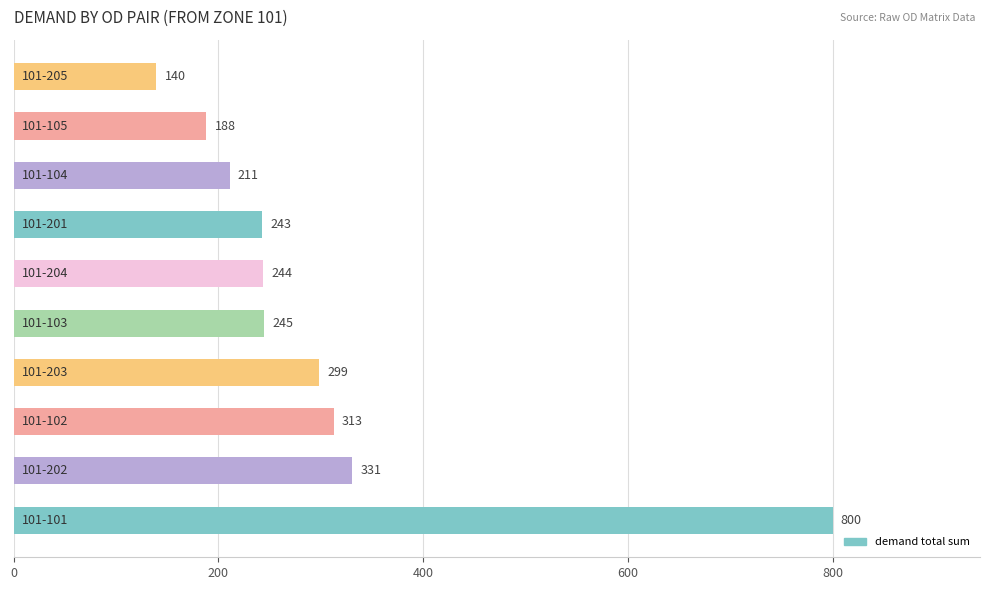

How many bars are there in total?

10